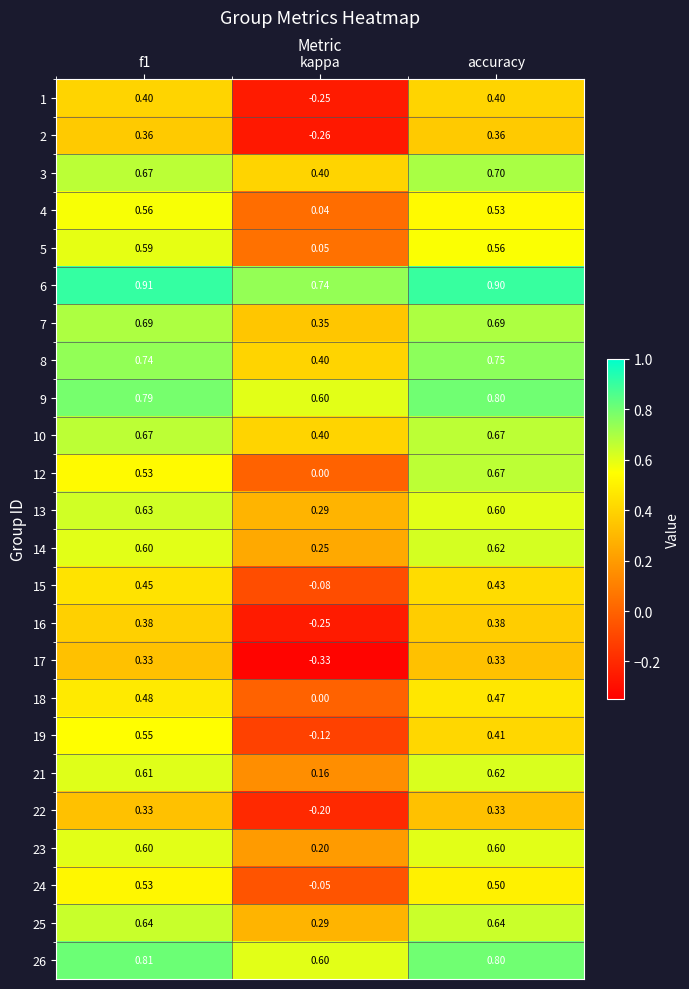

Is the value of 8 at kappa greater than the value of 17 at kappa?

Yes